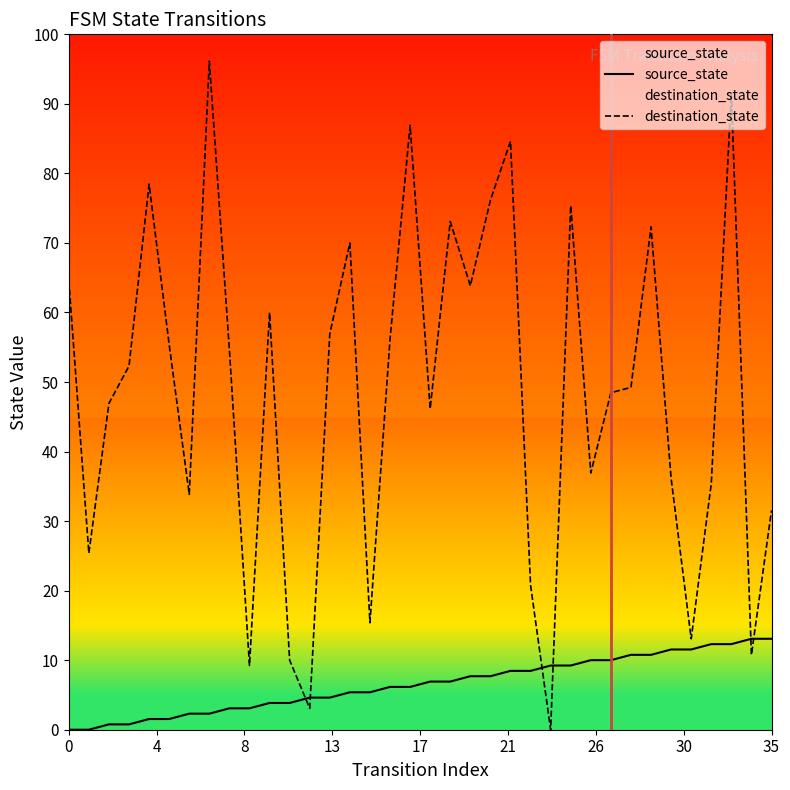

How many data points in source_state are above 9?

16